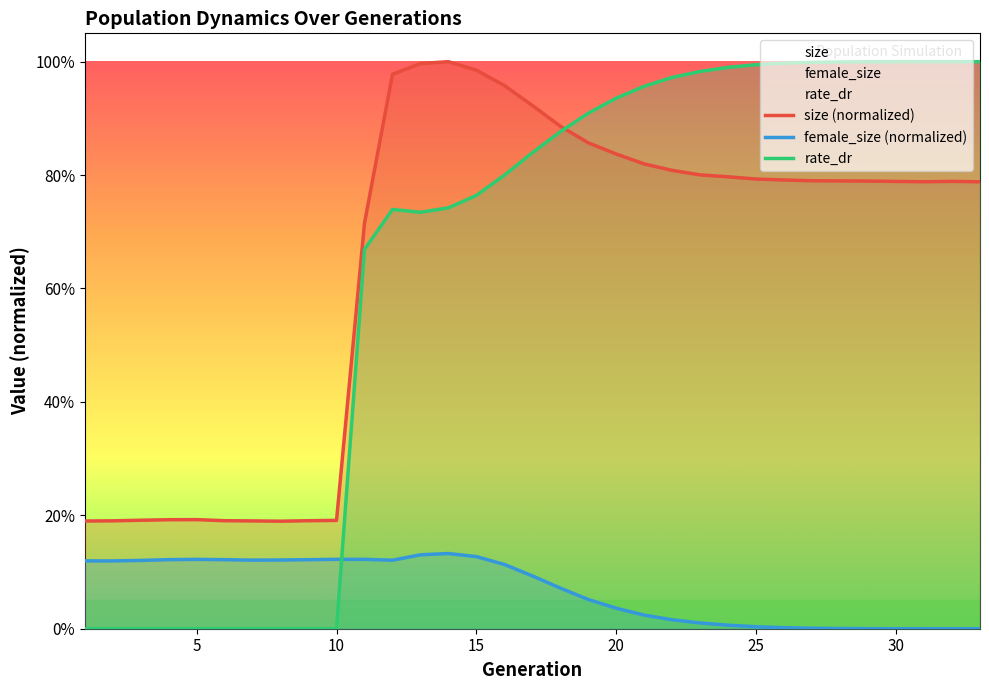

True or false: size and female_size intersect in this chart.

False